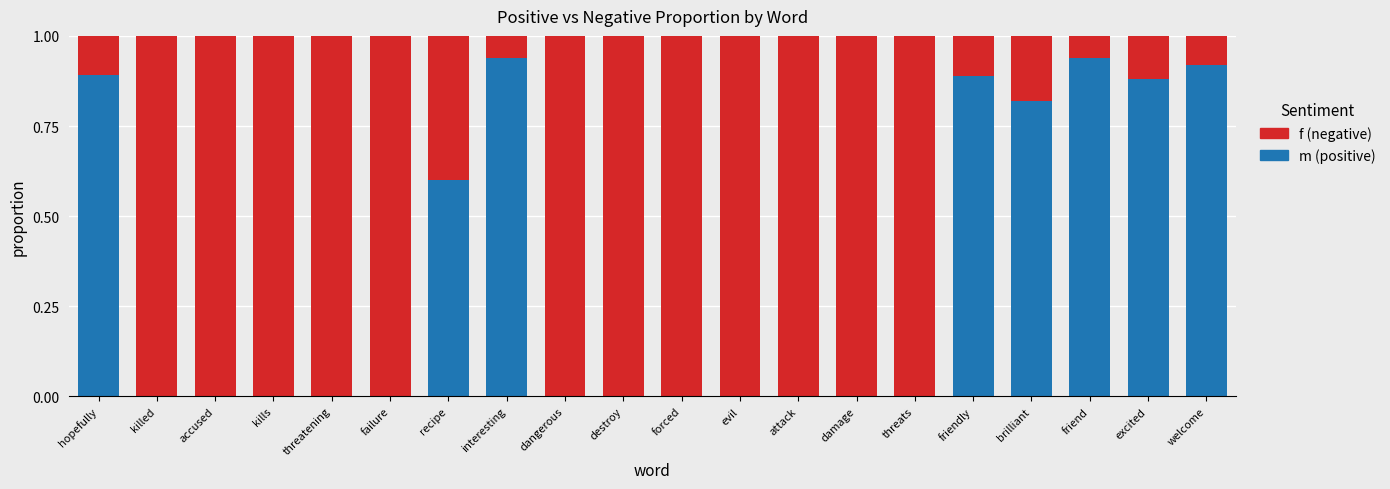

What is the total value across all series at dangerous?

1.0